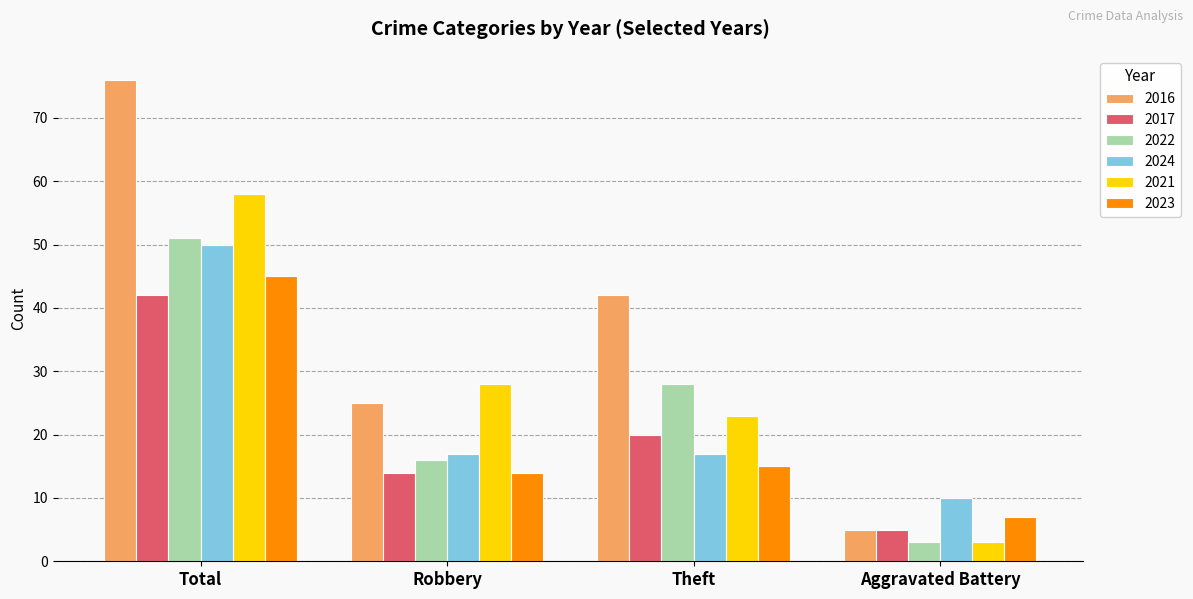

What is the value of the 2021 bar at the 2nd from the left?

28